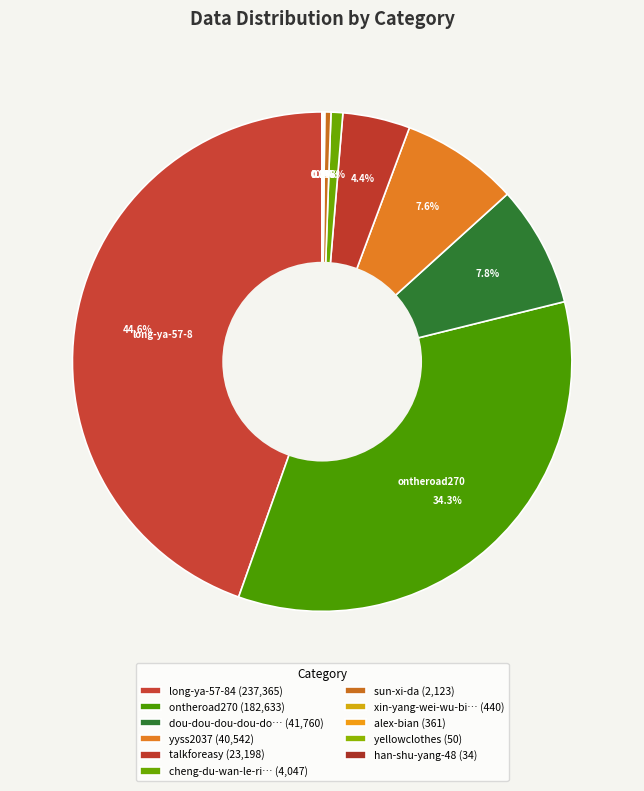

Which category has the smallest portion of the pie?

han-shu-yang-48